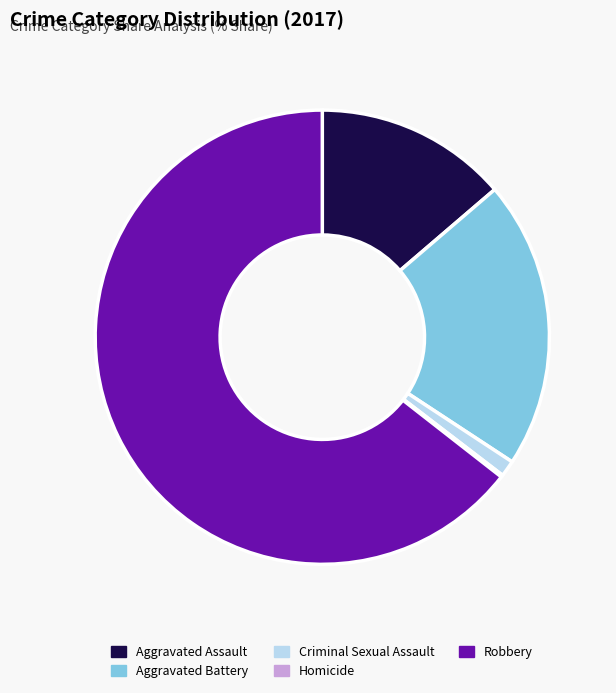

What is the majority slice?

Robbery